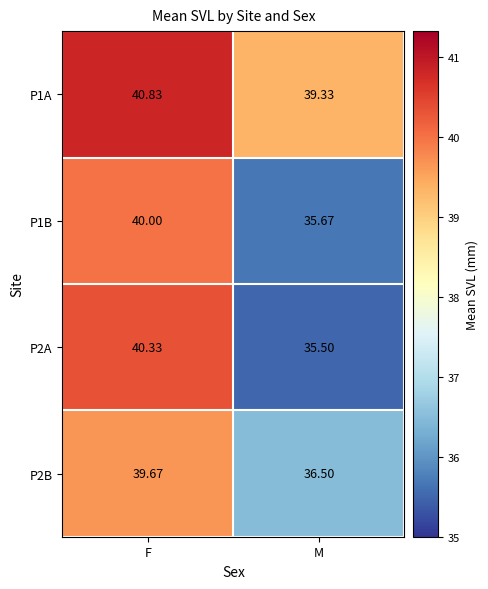

What is the smallest value displayed?

35.5